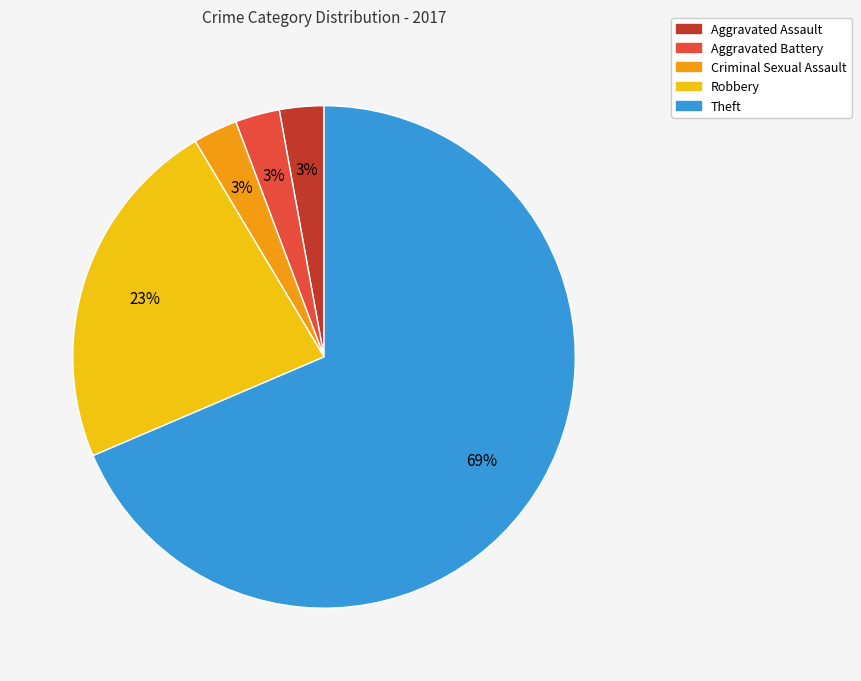

How many slices are in this pie chart?

5